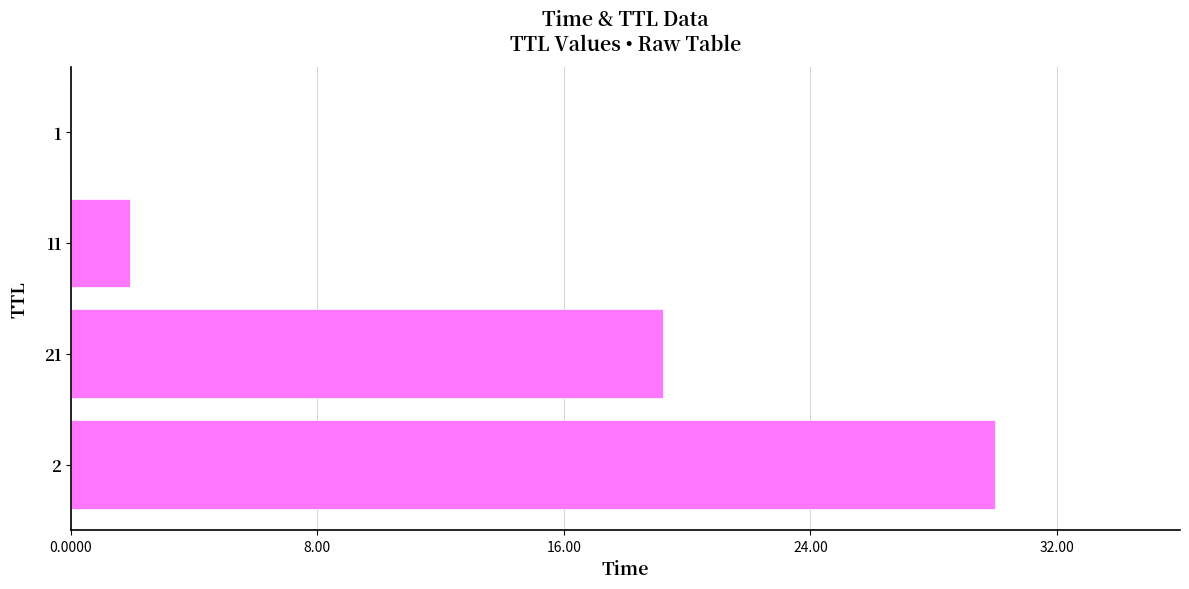

What is the average value?

12.8